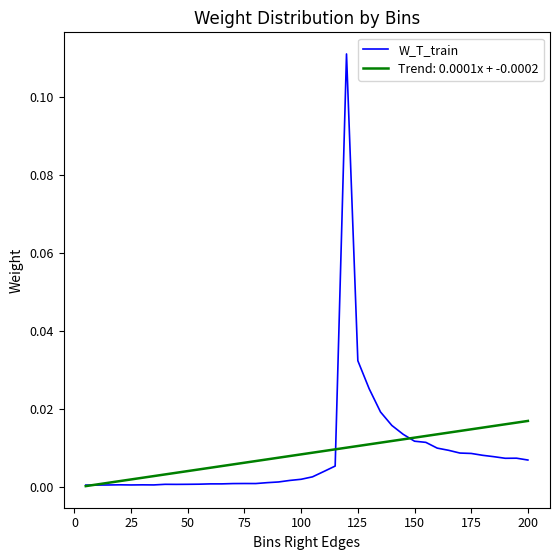

Which series has the widest spread of values?

W_T_train